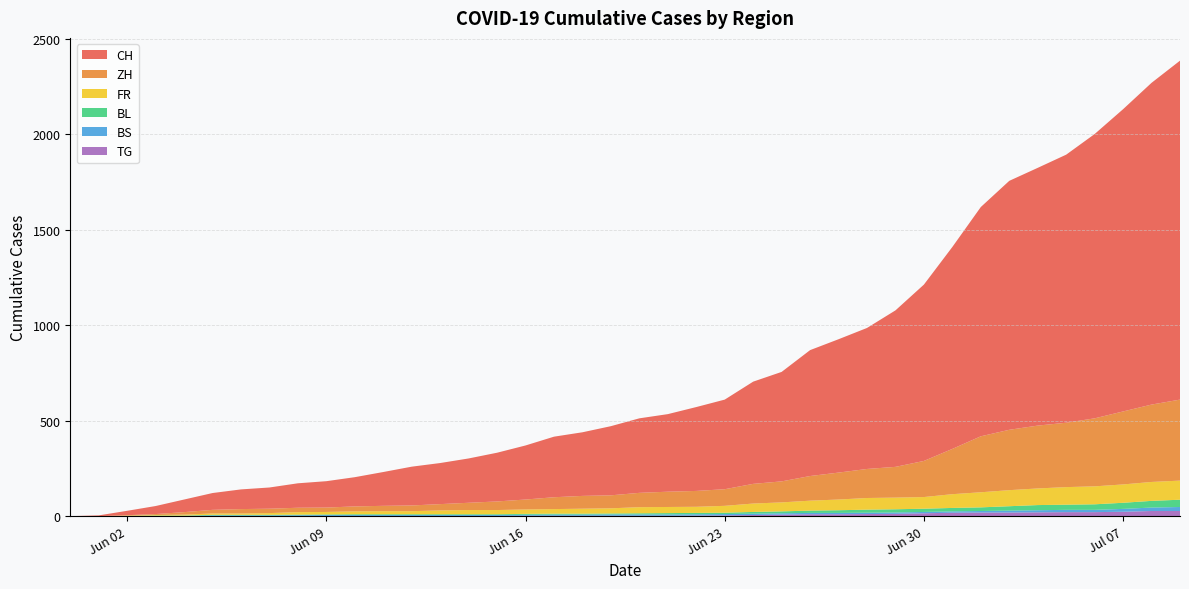

Reading left to right, transcribe all the data shown in this chart.

CH: 2020-05-31=0	2020-06-01=4	2020-06-02=23	2020-06-03=42	2020-06-04=66	2020-06-05=88	2020-06-06=103	2020-06-07=111	2020-06-08=128	2020-06-09=138	2020-06-10=153	2020-06-11=177	2020-06-12=203	2020-06-13=215	2020-06-14=232	2020-06-15=255	2020-06-16=283	2020-06-17=317	2020-06-18=333	2020-06-19=362	2020-06-20=390	2020-06-21=406	2020-06-22=439	2020-06-23=469	2020-06-24=535	2020-06-25=573	2020-06-26=659	2020-06-27=698	2020-06-28=738	2020-06-29=819	2020-06-30=923	2020-07-01=1057	2020-07-02=1200	2020-07-03=1303	2020-07-04=1349	2020-07-05=1403	2020-07-06=1488	2020-07-07=1582	2020-07-08=1684	2020-07-09=1774
ZH: 2020-05-31=0	2020-06-01=0	2020-06-02=2	2020-06-03=5	2020-06-04=13	2020-06-05=19	2020-06-06=23	2020-06-07=23	2020-06-08=23	2020-06-09=23	2020-06-10=26	2020-06-11=28	2020-06-12=30	2020-06-13=33	2020-06-14=38	2020-06-15=45	2020-06-16=52	2020-06-17=62	2020-06-18=67	2020-06-19=68	2020-06-20=75	2020-06-21=80	2020-06-22=83	2020-06-23=87	2020-06-24=103	2020-06-25=110	2020-06-26=129	2020-06-27=141	2020-06-28=152	2020-06-29=161	2020-06-30=189	2020-07-01=237	2020-07-02=293	2020-07-03=316	2020-07-04=329	2020-07-05=337	2020-07-06=356	2020-07-07=382	2020-07-08=405	2020-07-09=424
FR: 2020-05-31=0	2020-06-01=0	2020-06-02=2	2020-06-03=3	2020-06-04=5	2020-06-05=7	2020-06-06=7	2020-06-07=9	2020-06-08=13	2020-06-09=13	2020-06-10=15	2020-06-11=16	2020-06-12=16	2020-06-13=20	2020-06-14=22	2020-06-15=22	2020-06-16=23	2020-06-17=24	2020-06-18=26	2020-06-19=27	2020-06-20=32	2020-06-21=32	2020-06-22=32	2020-06-23=36	2020-06-24=44	2020-06-25=47	2020-06-26=52	2020-06-27=56	2020-06-28=61	2020-06-29=61	2020-06-30=61	2020-07-01=72	2020-07-02=79	2020-07-03=84	2020-07-04=87	2020-07-05=92	2020-07-06=94	2020-07-07=96	2020-07-08=99	2020-07-09=100
BL: 2020-05-31=0	2020-06-01=0	2020-06-02=1	2020-06-03=2	2020-06-04=2	2020-06-05=3	2020-06-06=3	2020-06-07=3	2020-06-08=3	2020-06-09=3	2020-06-10=4	2020-06-11=4	2020-06-12=4	2020-06-13=4	2020-06-14=4	2020-06-15=4	2020-06-16=5	2020-06-17=5	2020-06-18=5	2020-06-19=5	2020-06-20=6	2020-06-21=7	2020-06-22=7	2020-06-23=7	2020-06-24=9	2020-06-25=10	2020-06-26=12	2020-06-27=14	2020-06-28=16	2020-06-29=17	2020-06-30=17	2020-07-01=18	2020-07-02=19	2020-07-03=23	2020-07-04=27	2020-07-05=27	2020-07-06=29	2020-07-07=32	2020-07-08=35	2020-07-09=38
BS: 2020-05-31=0	2020-06-01=0	2020-06-02=0	2020-06-03=1	2020-06-04=1	2020-06-05=4	2020-06-06=4	2020-06-07=4	2020-06-08=4	2020-06-09=5	2020-06-10=5	2020-06-11=5	2020-06-12=5	2020-06-13=5	2020-06-14=5	2020-06-15=5	2020-06-16=5	2020-06-17=6	2020-06-18=6	2020-06-19=7	2020-06-20=7	2020-06-21=7	2020-06-22=7	2020-06-23=7	2020-06-24=7	2020-06-25=7	2020-06-26=7	2020-06-27=7	2020-06-28=7	2020-06-29=7	2020-06-30=7	2020-07-01=7	2020-07-02=8	2020-07-03=10	2020-07-04=11	2020-07-05=12	2020-07-06=12	2020-07-07=15	2020-07-08=18	2020-07-09=21
TG: 2020-05-31=0	2020-06-01=0	2020-06-02=0	2020-06-03=0	2020-06-04=0	2020-06-05=0	2020-06-06=0	2020-06-07=0	2020-06-08=1	2020-06-09=1	2020-06-10=1	2020-06-11=1	2020-06-12=1	2020-06-13=1	2020-06-14=1	2020-06-15=1	2020-06-16=2	2020-06-17=2	2020-06-18=2	2020-06-19=2	2020-06-20=2	2020-06-21=2	2020-06-22=3	2020-06-23=4	2020-06-24=6	2020-06-25=8	2020-06-26=10	2020-06-27=10	2020-06-28=11	2020-06-29=12	2020-06-30=15	2020-07-01=18	2020-07-02=19	2020-07-03=19	2020-07-04=20	2020-07-05=21	2020-07-06=21	2020-07-07=23	2020-07-08=27	2020-07-09=27